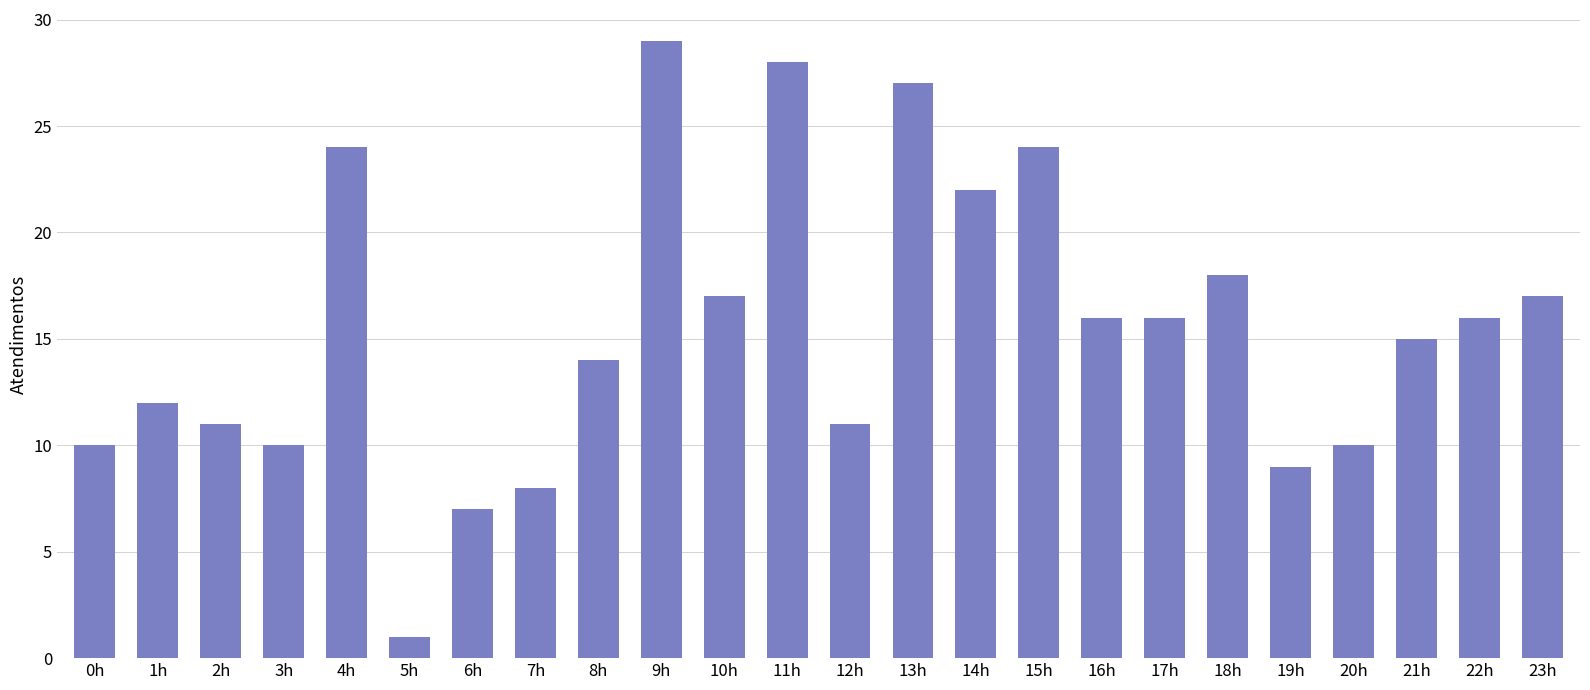

The chart shows a value of 2 at 6h. True or false?

False